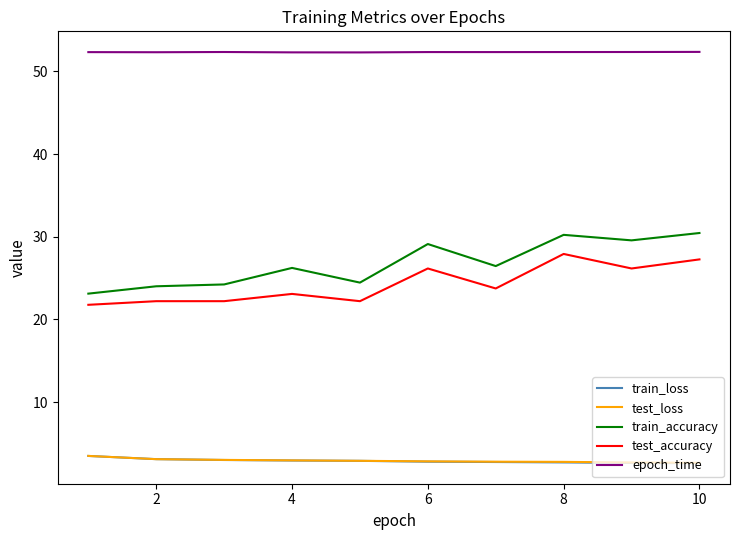

Which series has the largest total across all categories?

epoch_time